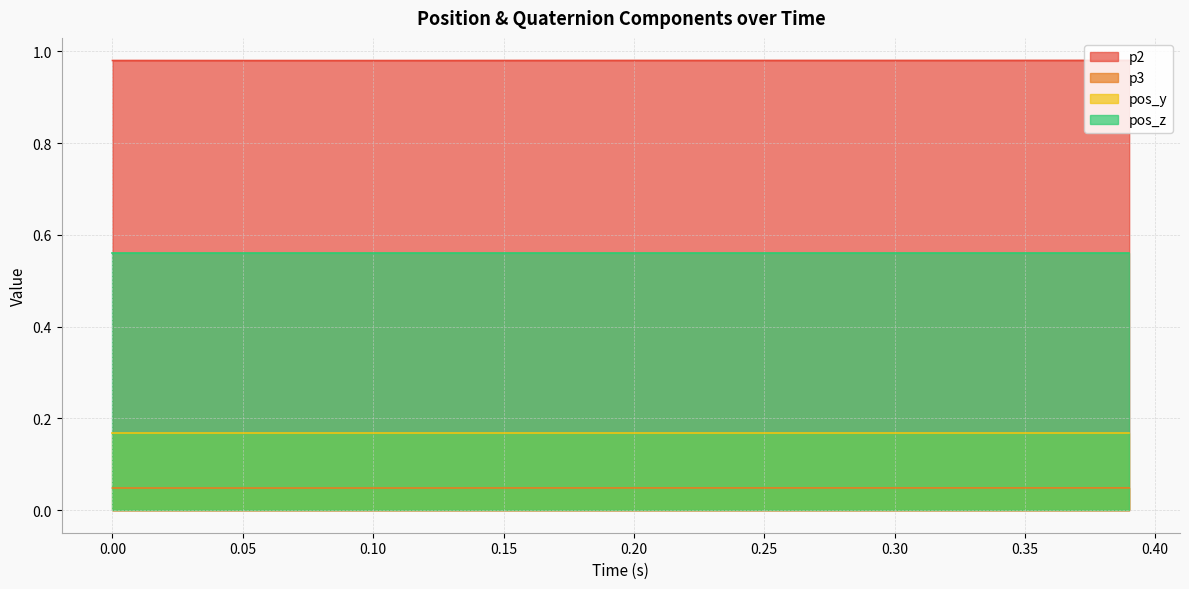

Which series has the widest spread of values?

p2